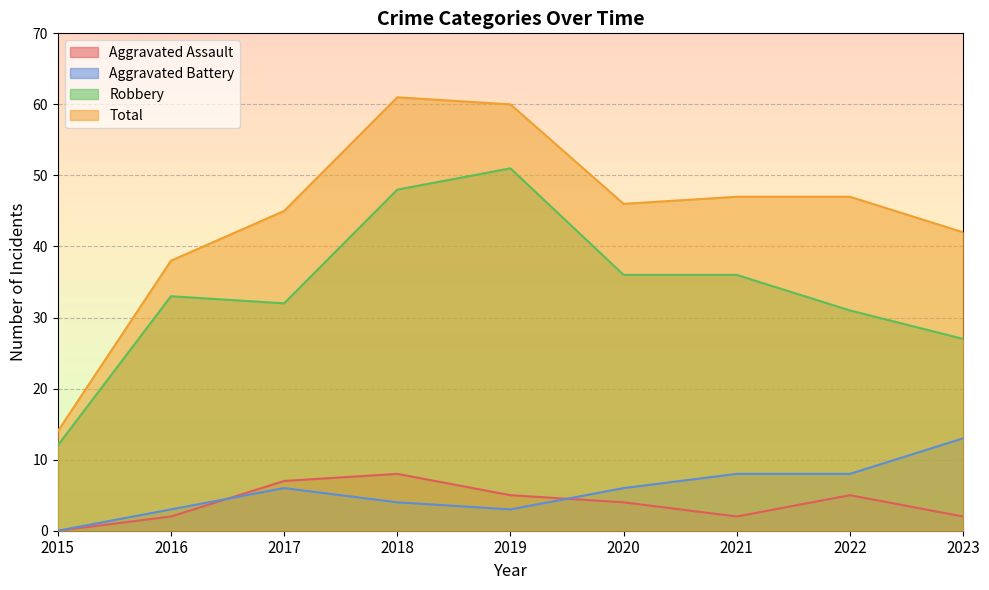

Is the value of Robbery at 2015 greater than the value of Aggravated Battery at 2017?

Yes